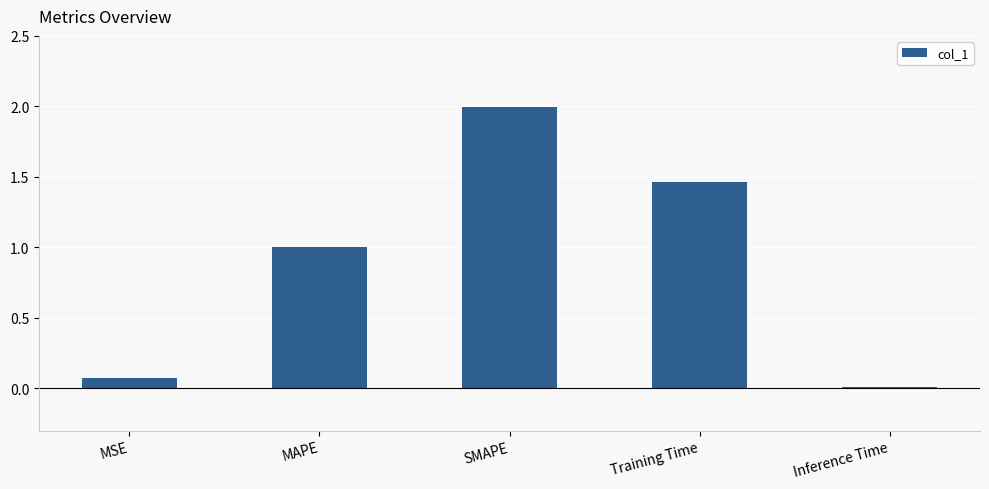

Rank the categories by value from lowest to highest.

Inference Time, MSE, MAPE, Training Time, SMAPE